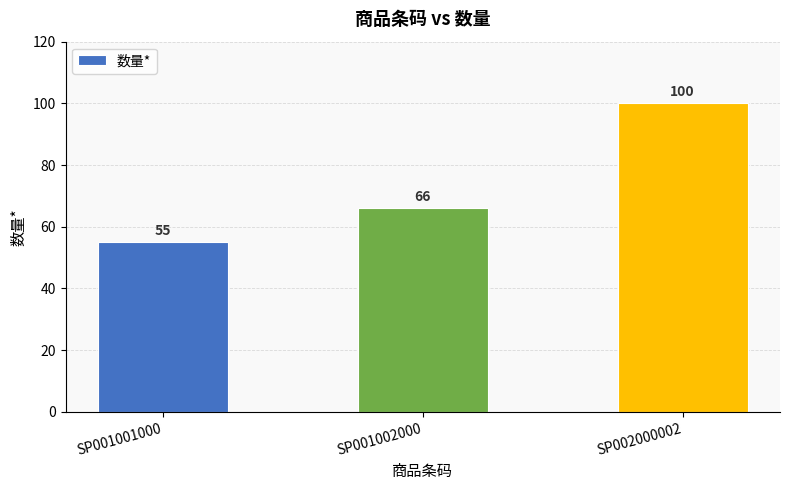

Does the chart contain any negative values?

No